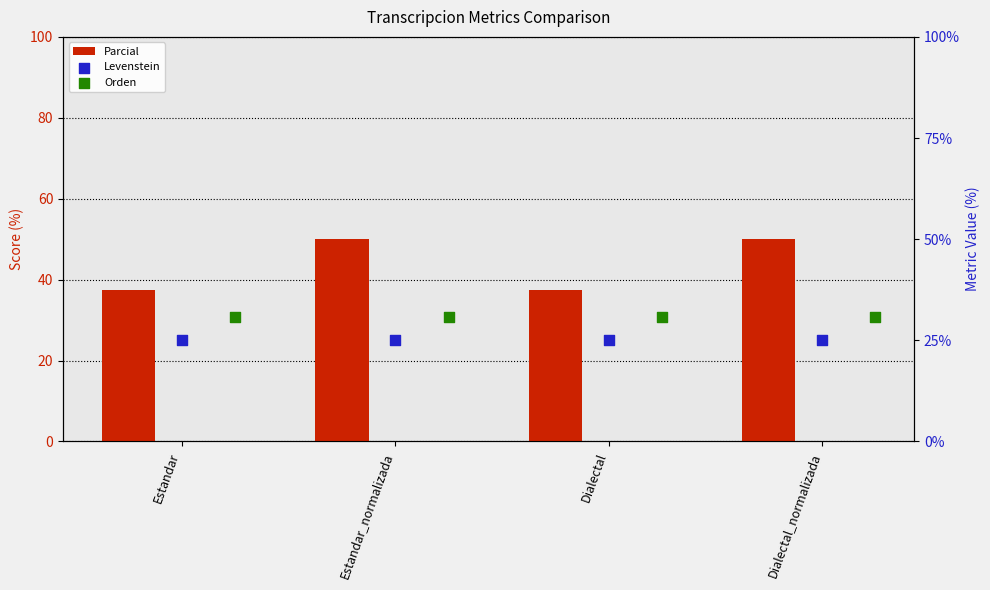

Which series reaches the minimum Y coordinate?

Levenstein